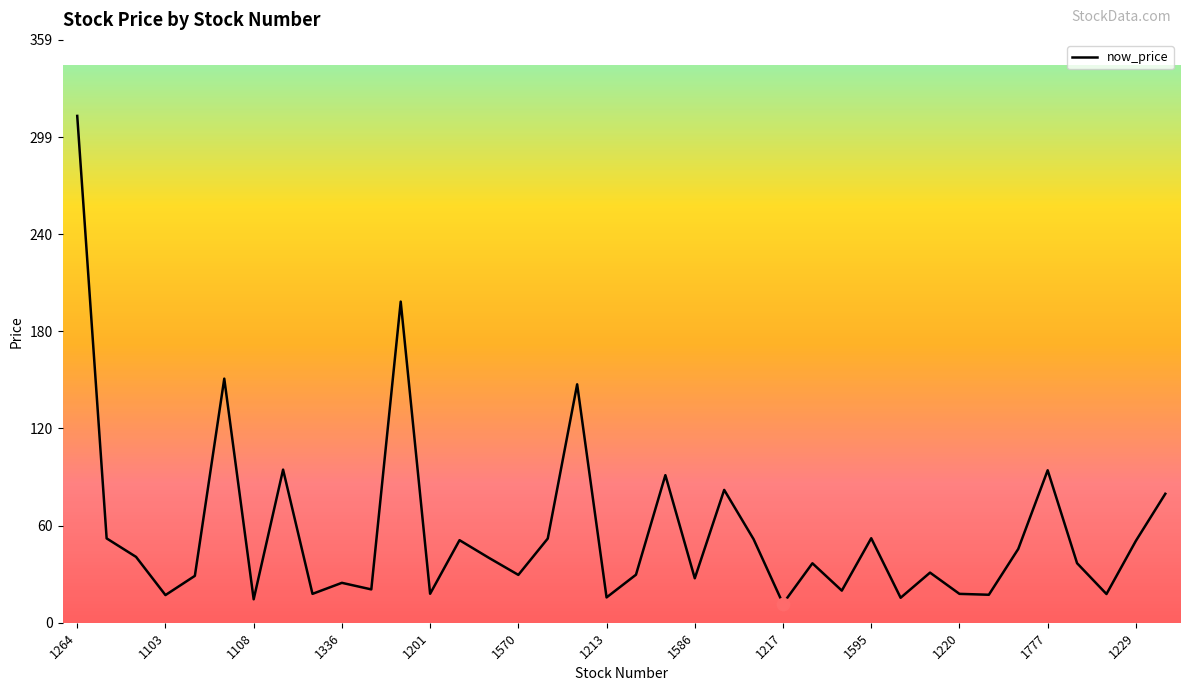

What is the maximum value shown in the chart?

312.5